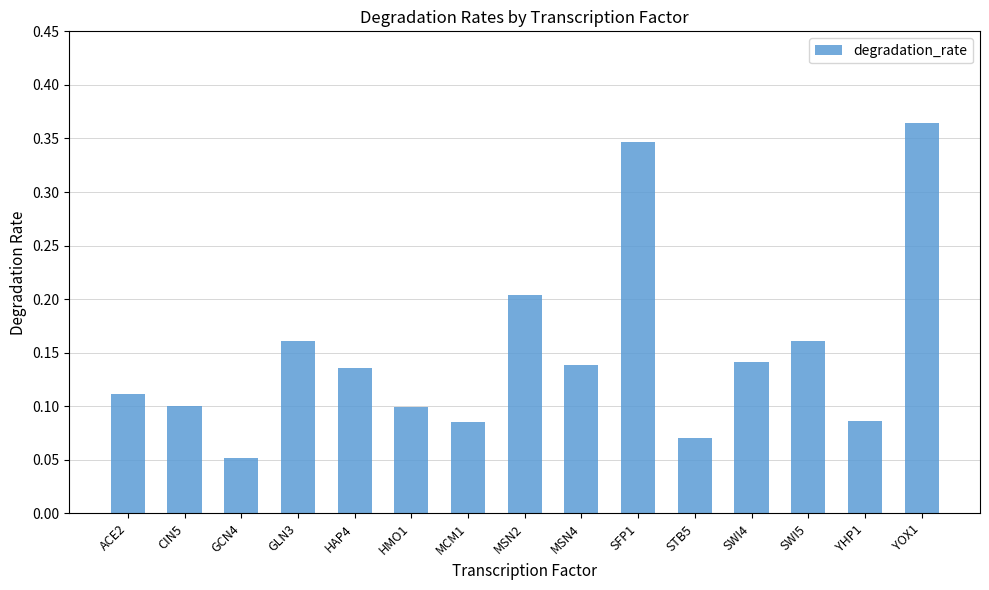

What position from the right is YOX1?

1